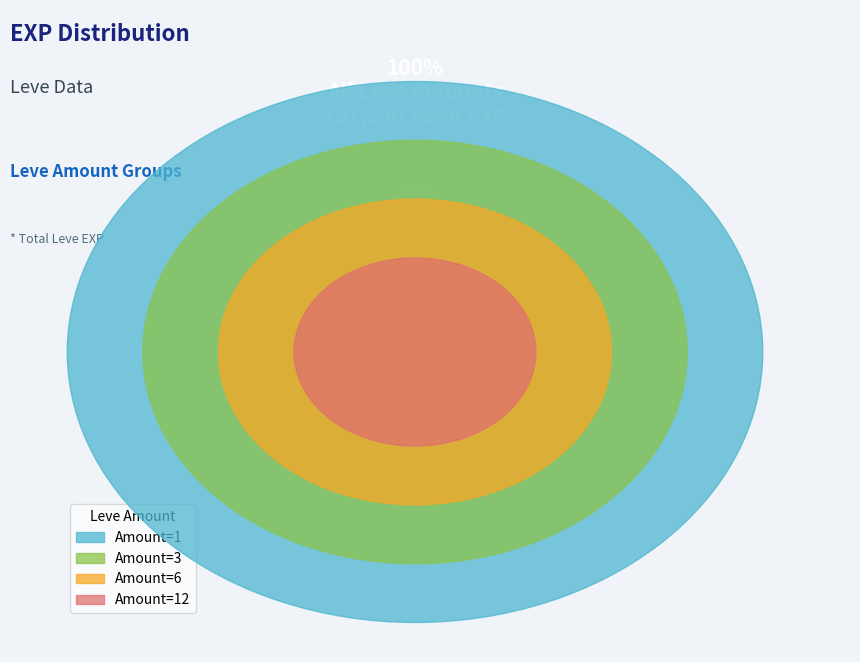

How much of the chart is everything except 1?

80.4%